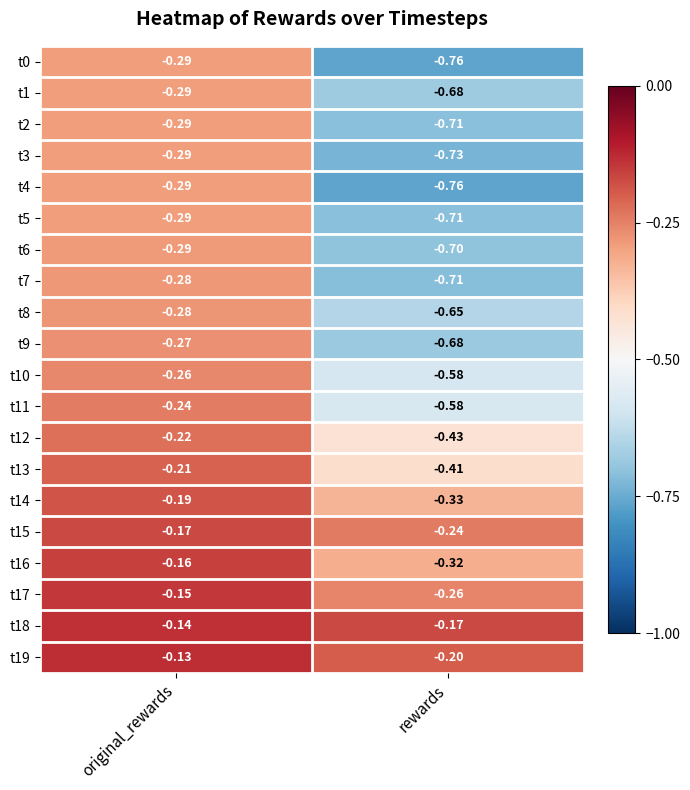

Where is t14 nearest to the value 0?

original_rewards